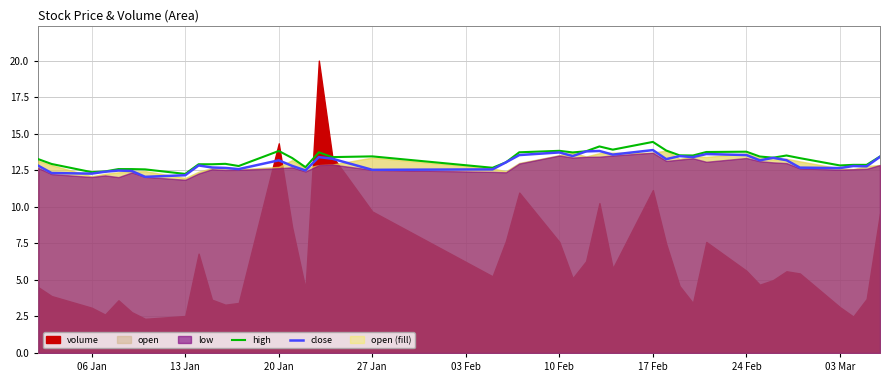

How many data points in close are less than 13?

20